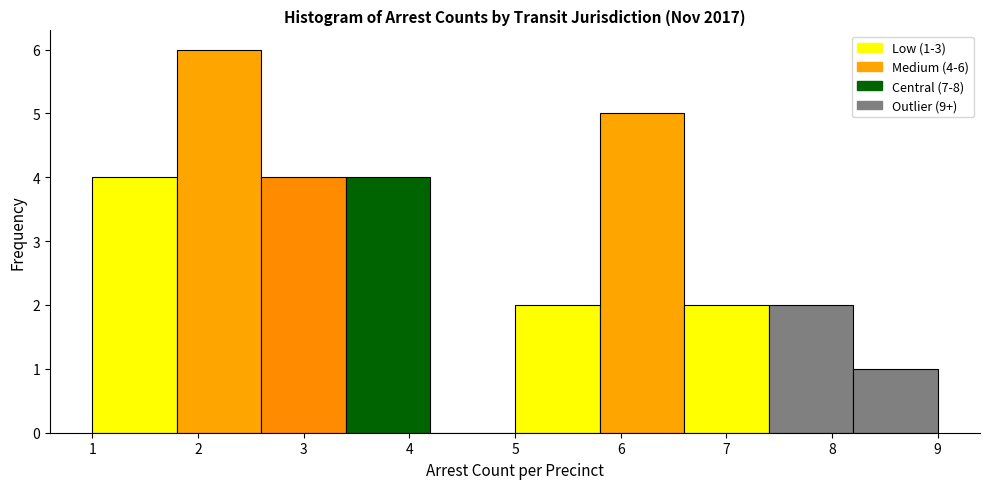

Which range on the x-axis has the tallest bar?

1.8 to 2.6